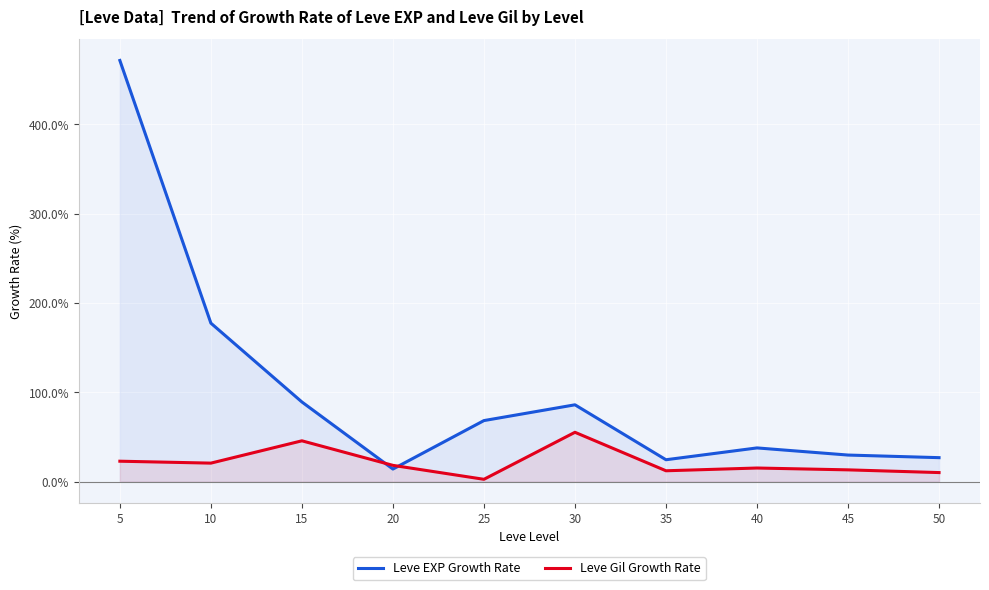

How many series are shown in this chart?

2